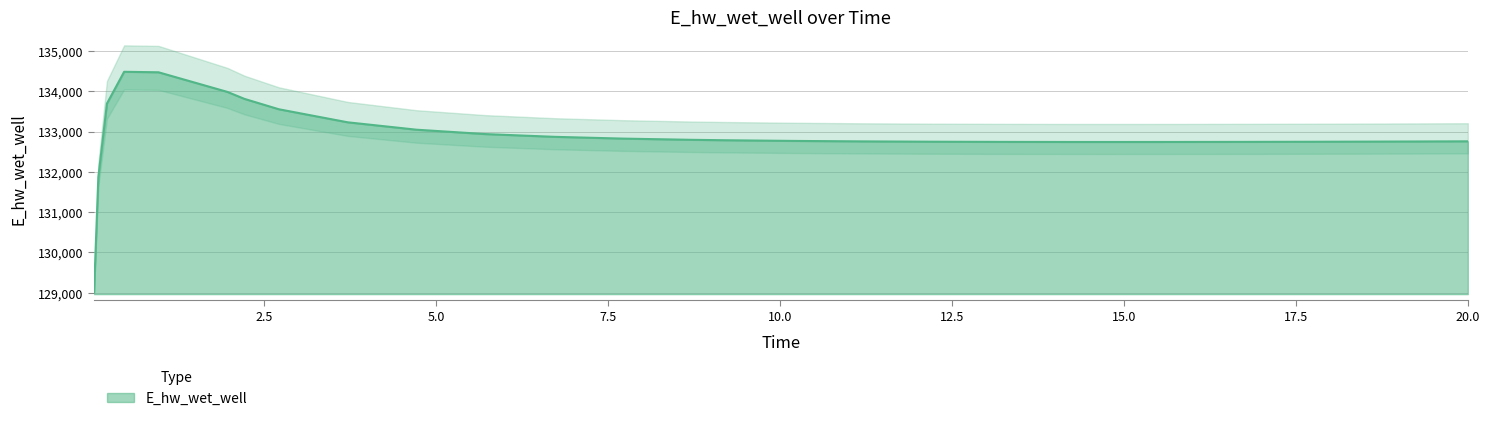

What value does the data have at 18.21875?

132747.8